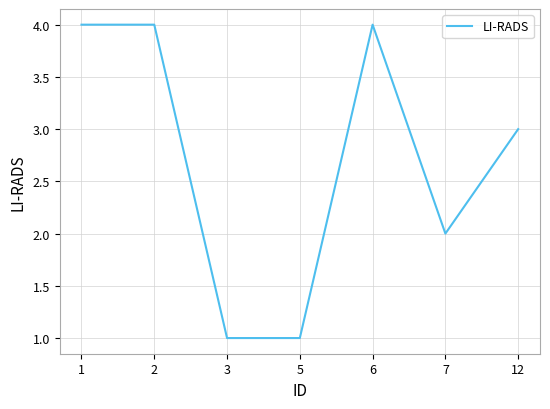

True or false: there are more than 0 points higher than both neighbors.

True